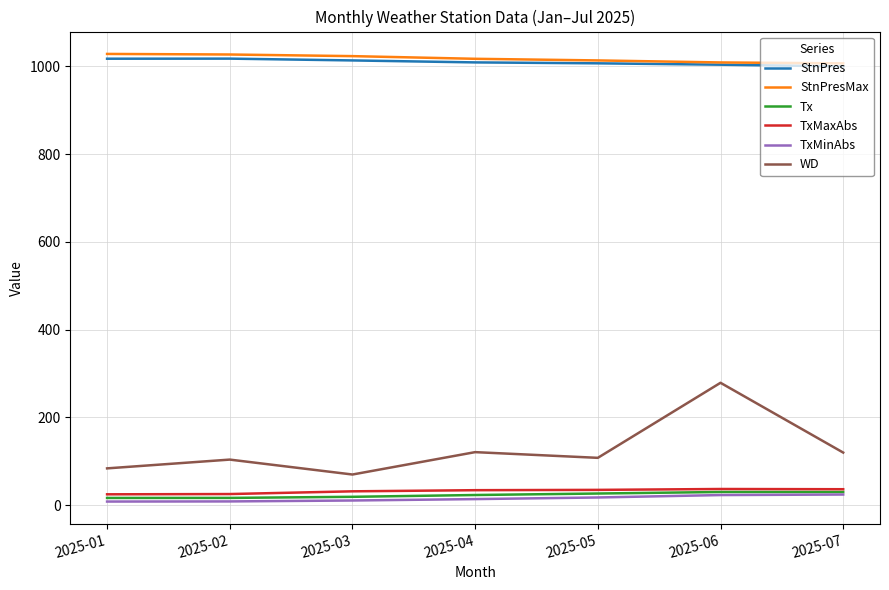

The TxMinAbs series shows 23.2 at 2025-06. True or false?

True